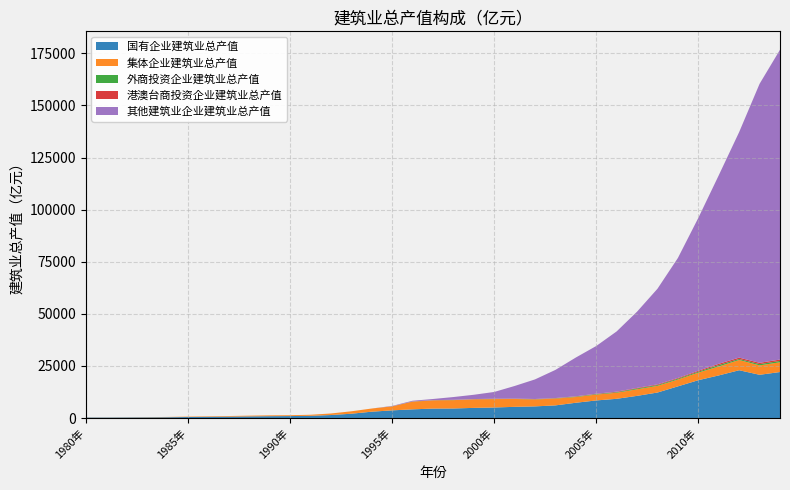

Reading left to right, extract all data points from this chart.

国有企业建筑业总产值: 220.9	213.7	258.0	298.5	371.6	474.5	566.8	660.1	777.0	878.6	935.2	1062.5	1432.1	2054.8	3033.7	3670.2	4160.2	4526.5	4571.4	4861.4	5053.8	5362.8	5582.9	6060.2	7325.6	8432.0	9218.6	10630.9	12231.7	15190.1	18148.6	20436.8	22930.2	20739.0	22069.4
集体企业建筑业总产值: 66.0	68.6	87.3	121.0	145.6	200.6	241.2	292.5	354.7	404.4	409.8	501.9	742.3	1163.8	1519.5	1899.5	3695.7	3925.8	4012.0	4081.8	4035.8	3775.9	3338.5	3270.7	2756.1	2815.2	2904.5	3153.7	3216.4	3281.7	3655.3	4306.5	4919.0	4524.7	4681.8
外商投资企业建筑业总产值: 0.0	0.0	0.0	0.0	0.0	0.0	0.0	0.0	0.0	0.0	0.0	0.0	0.0	0.0	0.0	33.2	50.5	70.5	62.5	64.4	67.5	73.1	91.4	129.4	202.5	249.0	274.9	396.3	387.1	415.2	439.7	658.2	477.0	607.7	643.2
港澳台商投资企业建筑业总产值: 0.0	0.0	0.0	0.0	0.0	0.0	0.0	0.0	0.0	0.0	0.0	0.0	0.0	0.0	0.0	33.6	46.9	63.7	91.9	92.0	99.2	102.5	113.9	123.7	137.0	172.5	240.5	281.9	321.1	334.6	444.0	612.7	649.7	622.0	661.7
其他建筑业企业建筑业总产值: 0.0	0.0	0.0	0.0	0.0	0.0	0.0	0.0	0.0	0.0	0.0	0.0	0.0	0.0	0.0	157.2	329.0	539.9	1324.1	2053.3	3241.3	6047.2	9400.6	13499.8	18600.2	22883.3	28918.7	36580.9	45880.5	57586.2	73343.6	90449.2	108241.9	133872.7	148657.3